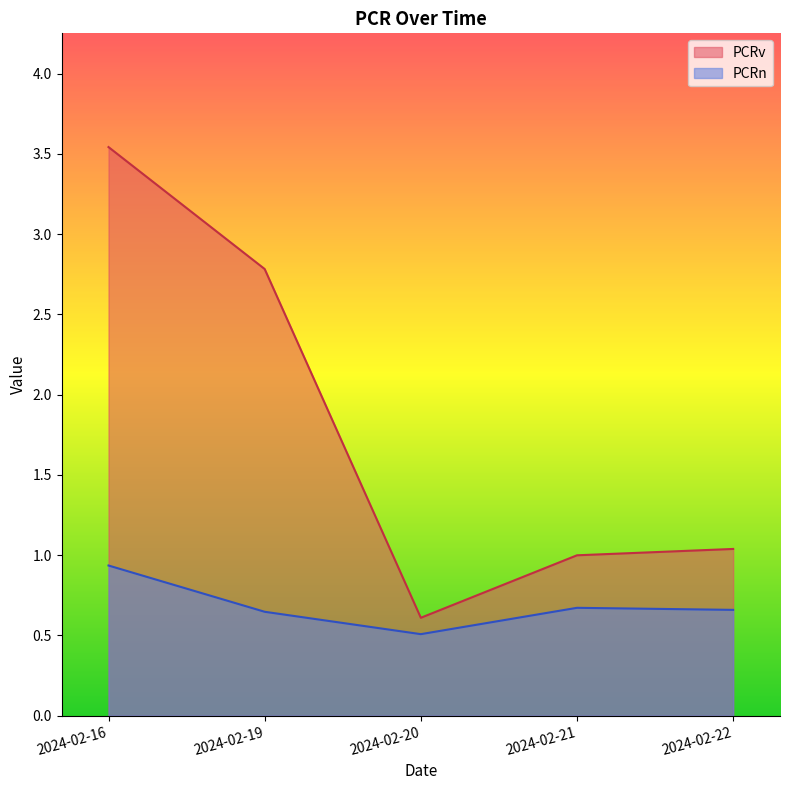

What is the sum of all PCRn values?

3.4